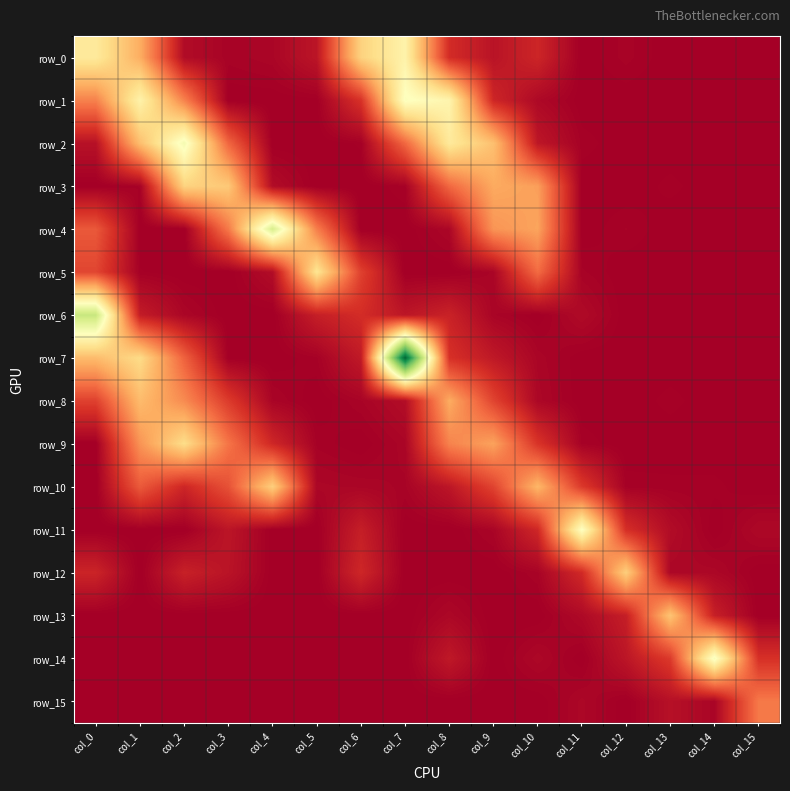

Reading left to right, list all the values displayed in this chart.

row_0: col_0=0.7	col_1=0.5	col_2=0.0	col_3=0.0	col_4=0.0	col_5=0.1	col_6=0.6	col_7=0.7	col_8=0.1	col_9=0.1	col_10=0.1	col_11=0.0	col_12=0.0	col_13=0.0	col_14=0.0	col_15=0.0
row_1: col_0=0.4	col_1=0.7	col_2=0.4	col_3=0.0	col_4=0.0	col_5=0.0	col_6=0.2	col_7=0.8	col_8=0.7	col_9=0.1	col_10=0.0	col_11=0.0	col_12=0.0	col_13=0.0	col_14=0.0	col_15=0.0
row_2: col_0=0.1	col_1=0.5	col_2=0.8	col_3=0.3	col_4=0.0	col_5=0.0	col_6=0.0	col_7=0.3	col_8=0.7	col_9=0.5	col_10=0.1	col_11=0.0	col_12=0.0	col_13=0.0	col_14=0.0	col_15=0.0
row_3: col_0=0.0	col_1=0.0	col_2=0.6	col_3=0.6	col_4=0.0	col_5=0.0	col_6=0.0	col_7=0.0	col_8=0.3	col_9=0.5	col_10=0.4	col_11=0.0	col_12=0.0	col_13=0.0	col_14=0.0	col_15=0.0
row_4: col_0=0.3	col_1=0.0	col_2=0.0	col_3=0.4	col_4=1.0	col_5=0.4	col_6=0.0	col_7=0.0	col_8=0.0	col_9=0.4	col_10=0.5	col_11=0.0	col_12=0.0	col_13=0.0	col_14=0.0	col_15=0.0
row_5: col_0=0.2	col_1=0.0	col_2=0.0	col_3=0.0	col_4=0.0	col_5=0.7	col_6=0.2	col_7=0.0	col_8=0.0	col_9=0.0	col_10=0.3	col_11=0.0	col_12=0.0	col_13=0.0	col_14=0.0	col_15=0.0
row_6: col_0=1.0	col_1=0.1	col_2=0.0	col_3=0.0	col_4=0.0	col_5=0.1	col_6=0.1	col_7=0.1	col_8=0.1	col_9=0.0	col_10=0.0	col_11=0.0	col_12=0.0	col_13=0.0	col_14=0.0	col_15=0.0
row_7: col_0=0.5	col_1=0.6	col_2=0.3	col_3=0.0	col_4=0.0	col_5=0.0	col_6=0.1	col_7=1.6	col_8=0.2	col_9=0.1	col_10=0.0	col_11=0.0	col_12=0.0	col_13=0.0	col_14=0.0	col_15=0.0
row_8: col_0=0.2	col_1=0.5	col_2=0.4	col_3=0.2	col_4=0.0	col_5=0.0	col_6=0.0	col_7=0.0	col_8=0.5	col_9=0.2	col_10=0.0	col_11=0.0	col_12=0.0	col_13=0.0	col_14=0.0	col_15=0.0
row_9: col_0=0.0	col_1=0.4	col_2=0.6	col_3=0.3	col_4=0.1	col_5=0.0	col_6=0.0	col_7=0.0	col_8=0.4	col_9=0.5	col_10=0.2	col_11=0.0	col_12=0.0	col_13=0.0	col_14=0.0	col_15=0.0
row_10: col_0=0.0	col_1=0.3	col_2=0.1	col_3=0.2	col_4=0.6	col_5=0.0	col_6=0.0	col_7=0.0	col_8=0.1	col_9=0.2	col_10=0.5	col_11=0.2	col_12=0.0	col_13=0.0	col_14=0.0	col_15=0.0
row_11: col_0=0.0	col_1=0.0	col_2=0.0	col_3=0.1	col_4=0.0	col_5=0.0	col_6=0.1	col_7=0.0	col_8=0.0	col_9=0.0	col_10=0.1	col_11=0.8	col_12=0.2	col_13=0.0	col_14=0.0	col_15=0.0
row_12: col_0=0.1	col_1=0.0	col_2=0.1	col_3=0.1	col_4=0.0	col_5=0.0	col_6=0.1	col_7=0.0	col_8=0.0	col_9=0.0	col_10=0.0	col_11=0.1	col_12=0.6	col_13=0.0	col_14=0.0	col_15=0.0
row_13: col_0=0.0	col_1=0.0	col_2=0.0	col_3=0.0	col_4=0.0	col_5=0.0	col_6=0.0	col_7=0.0	col_8=0.0	col_9=0.0	col_10=0.0	col_11=0.0	col_12=0.1	col_13=0.5	col_14=0.1	col_15=0.0
row_14: col_0=0.0	col_1=0.0	col_2=0.0	col_3=0.0	col_4=0.0	col_5=0.0	col_6=0.0	col_7=0.0	col_8=0.1	col_9=0.0	col_10=0.0	col_11=0.0	col_12=0.1	col_13=0.2	col_14=0.8	col_15=0.2
row_15: col_0=0.0	col_1=0.0	col_2=0.0	col_3=0.0	col_4=0.0	col_5=0.0	col_6=0.0	col_7=0.0	col_8=0.0	col_9=0.0	col_10=0.0	col_11=0.0	col_12=0.0	col_13=0.1	col_14=0.0	col_15=0.4